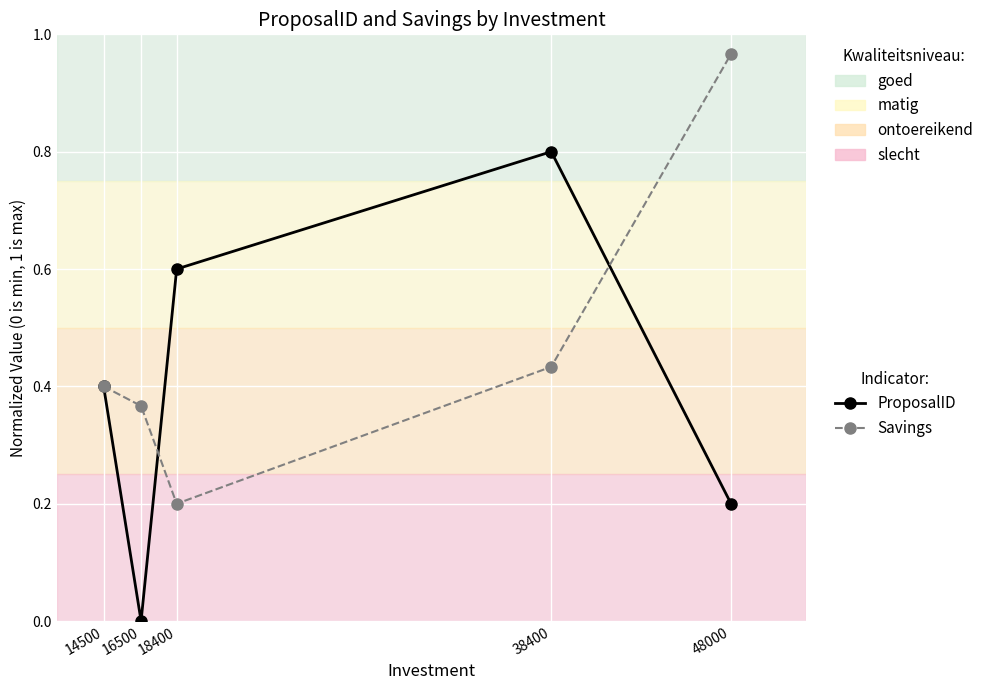

What is the total value across all series at 14500?

0.8